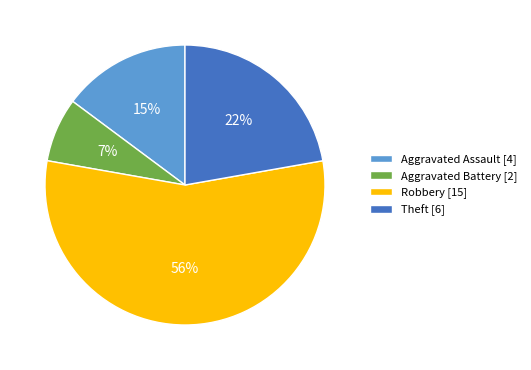

How many segments does this pie chart have?

4